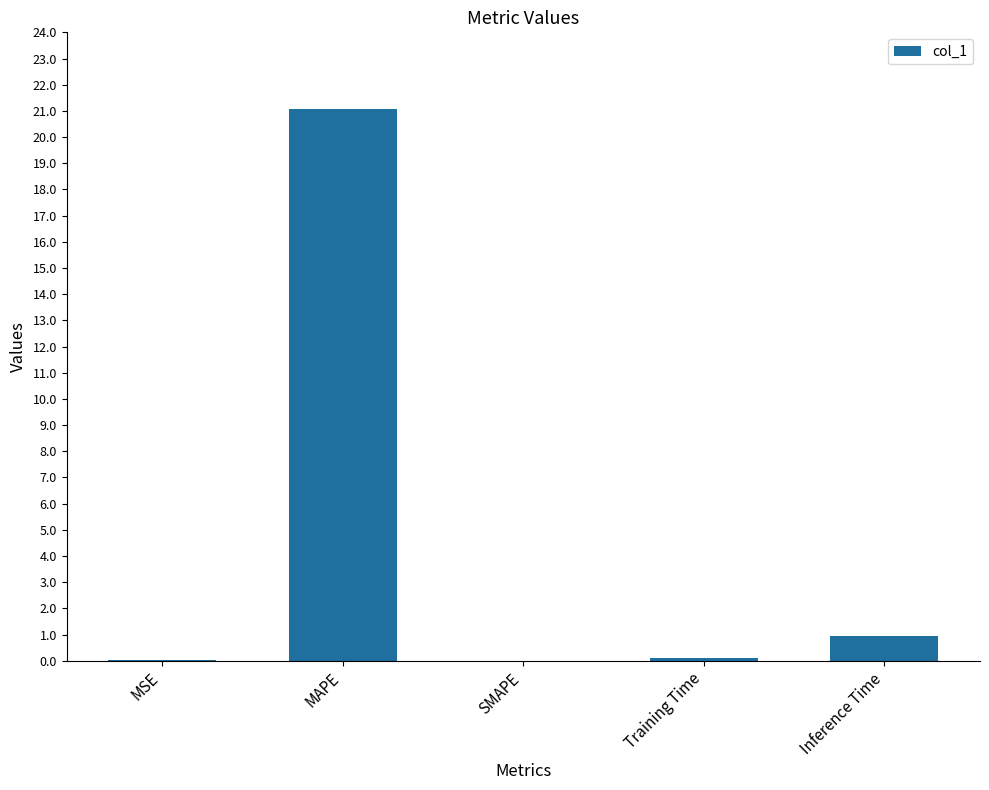

What is the average value?

4.4